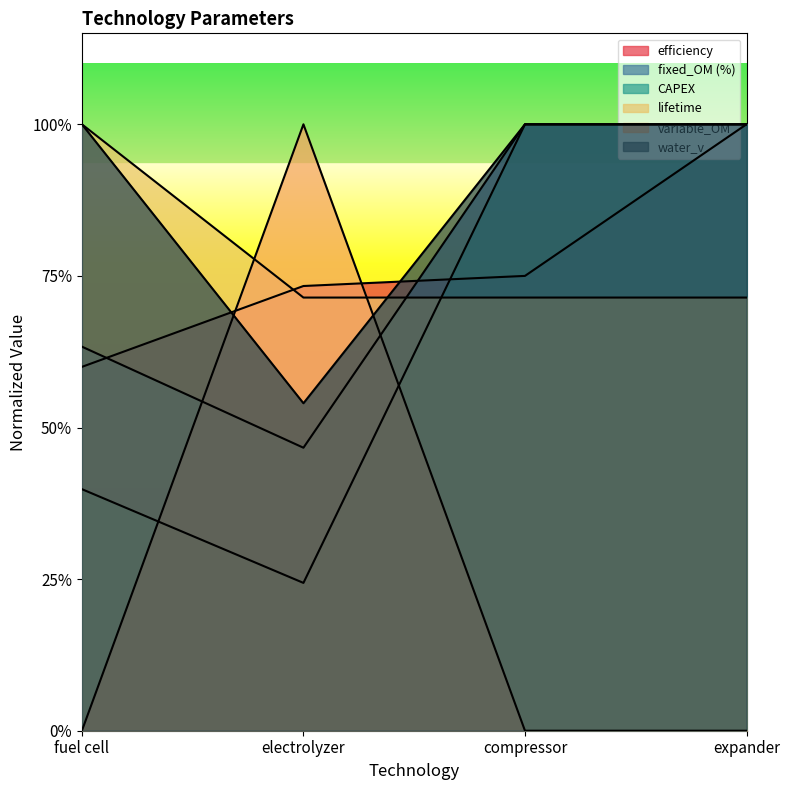

What are all the series names shown in the legend?

efficiency, fixed_OM (%), CAPEX, lifetime, variable_OM, water_v